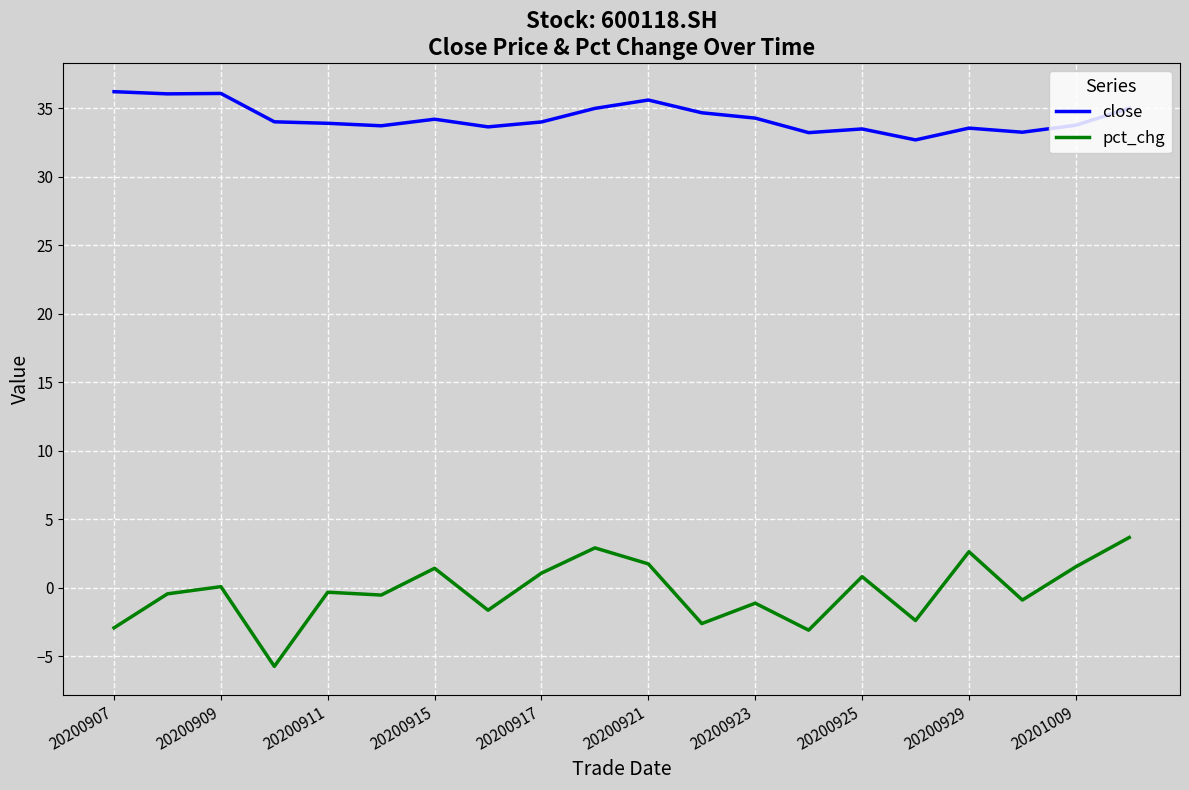

What is the greatest value displayed?

36.2